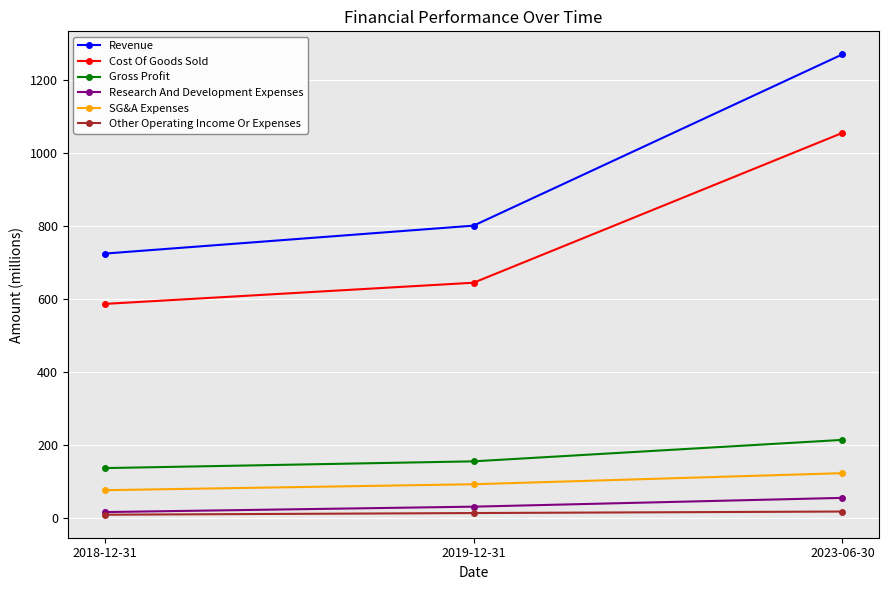

The value of Gross Profit at 2023-06-30 is 214.8. True or false?

True